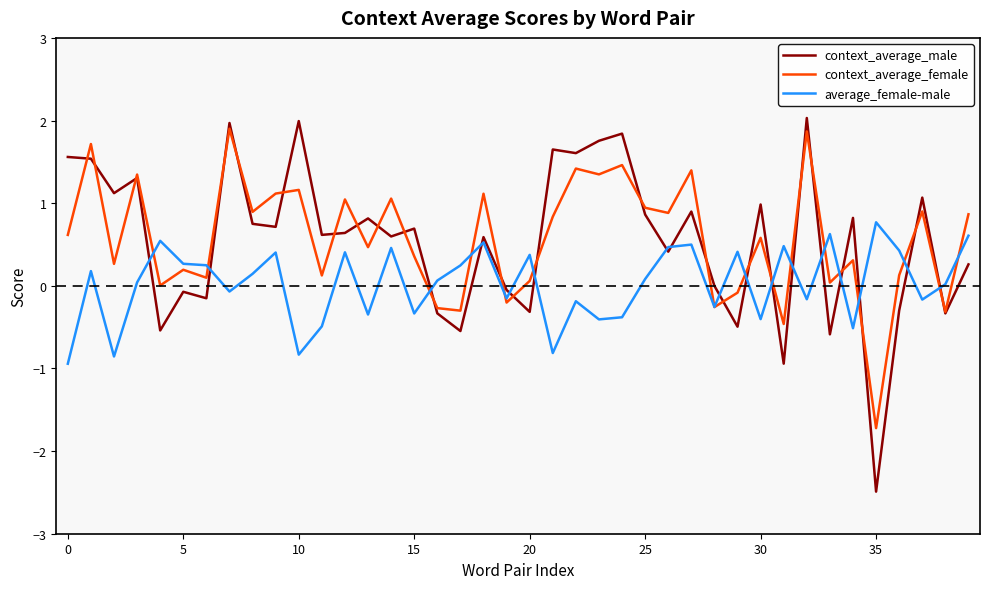

Which series has the widest spread of values?

context_average_male